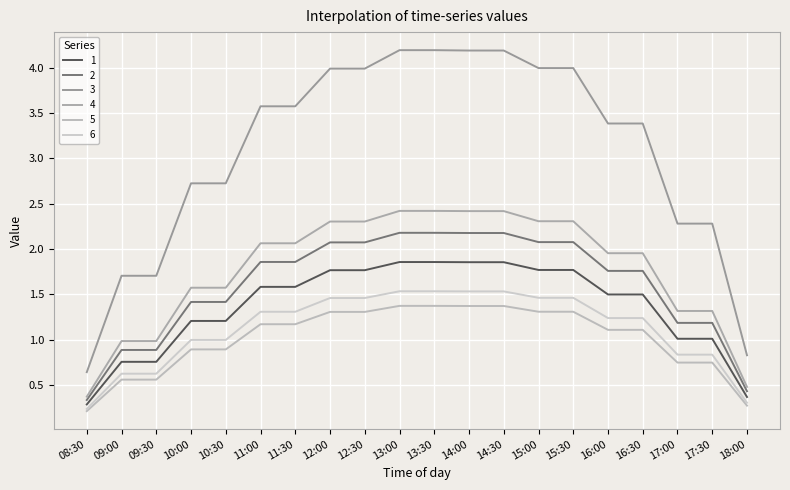

The value of 2 at 12:00 is 1.8. True or false?

True